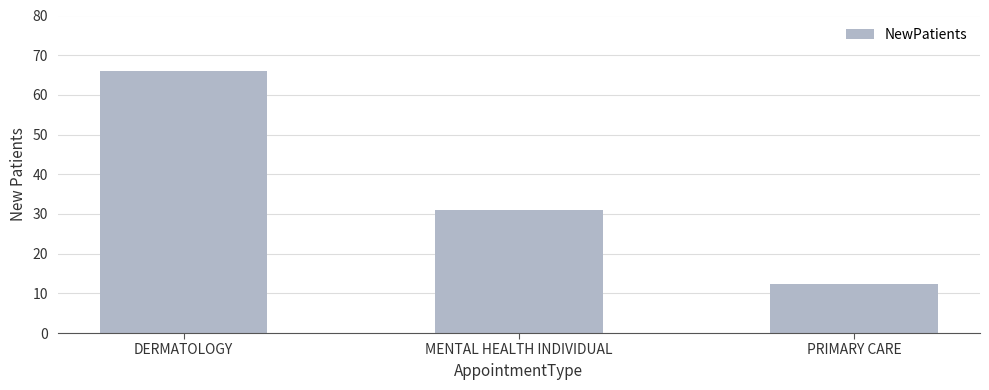

The chart shows a value of 53.3 at MENTAL HEALTH INDIVIDUAL. True or false?

False